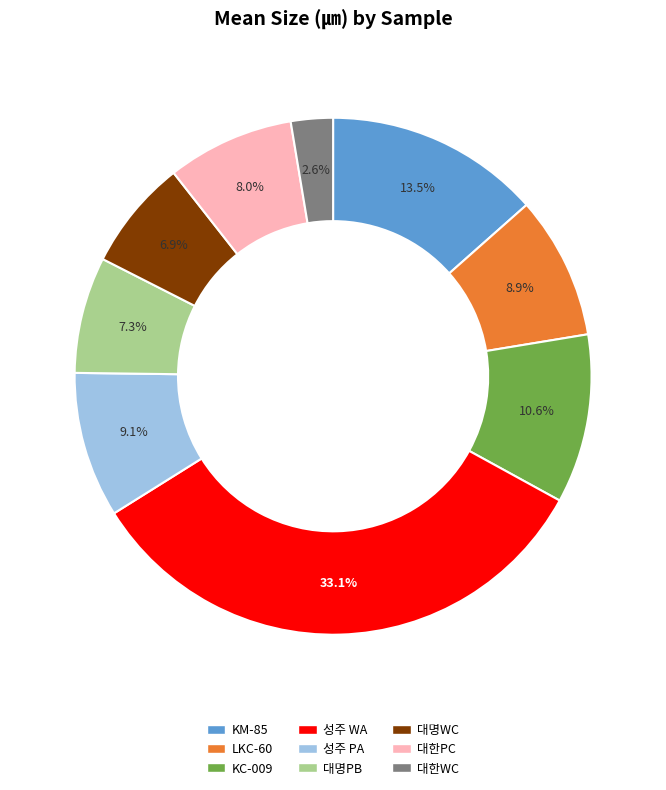

What is the smallest slice in the pie chart?

대한WC